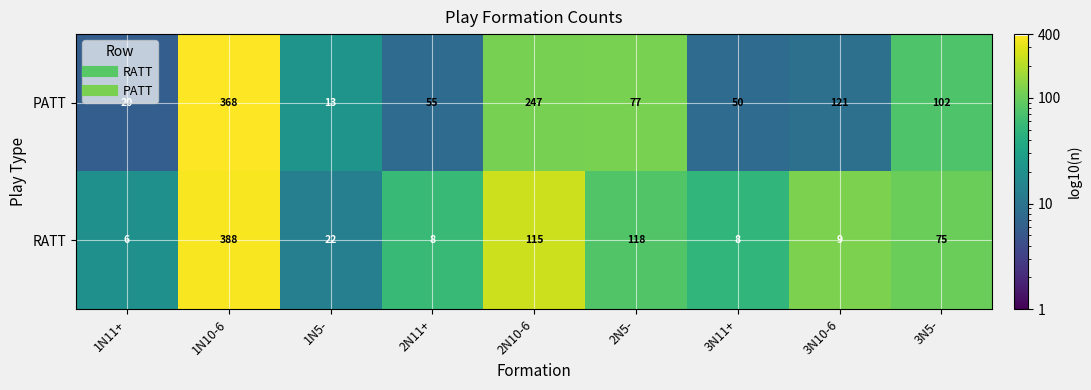

The value of PATT at 1N10-6 is 144. True or false?

False